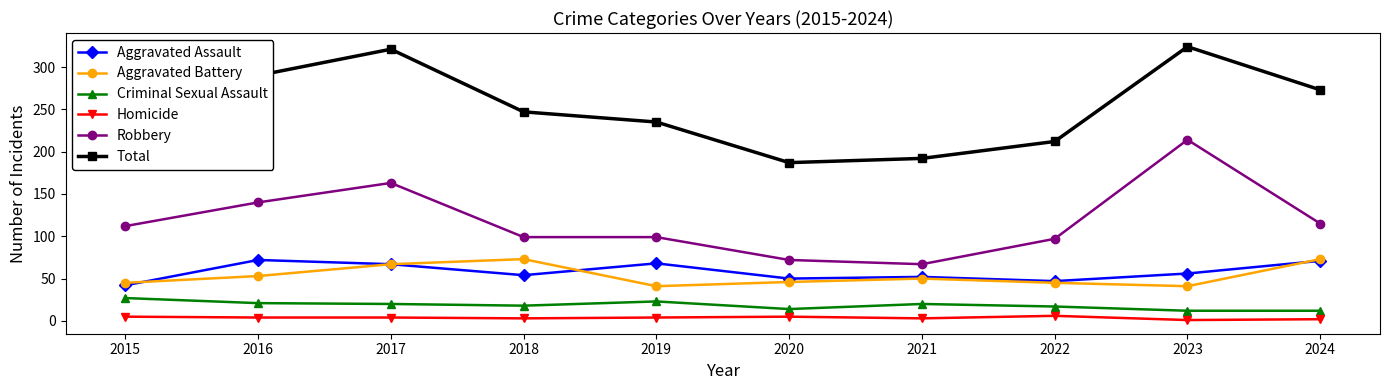

Which series changed the most between 2016 and 2021?

Total